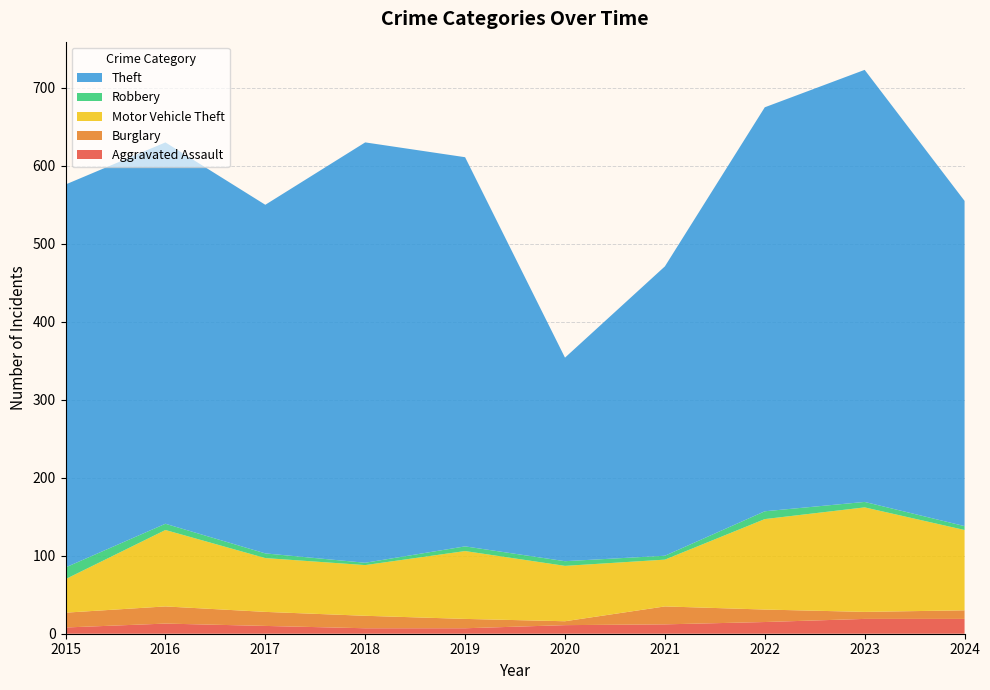

Reading right to left, what are all the values shown in this chart?

Aggravated Assault: 2024=19	2023=19	2022=15	2021=12	2020=11	2019=7	2018=7	2017=10	2016=13	2015=8
Burglary: 2024=11	2023=9	2022=16	2021=23	2020=5	2019=12	2018=16	2017=18	2016=22	2015=19
Motor Vehicle Theft: 2024=103	2023=134	2022=116	2021=60	2020=71	2019=87	2018=65	2017=69	2016=98	2015=43
Robbery: 2024=5	2023=7	2022=10	2021=5	2020=6	2019=6	2018=3	2017=6	2016=8	2015=15
Theft: 2024=417	2023=554	2022=518	2021=371	2020=261	2019=499	2018=539	2017=447	2016=489	2015=491